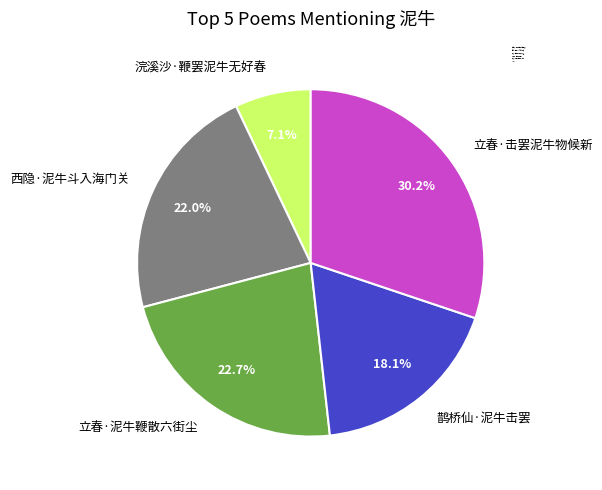

Is there any slice that represents more than half of the pie?

No